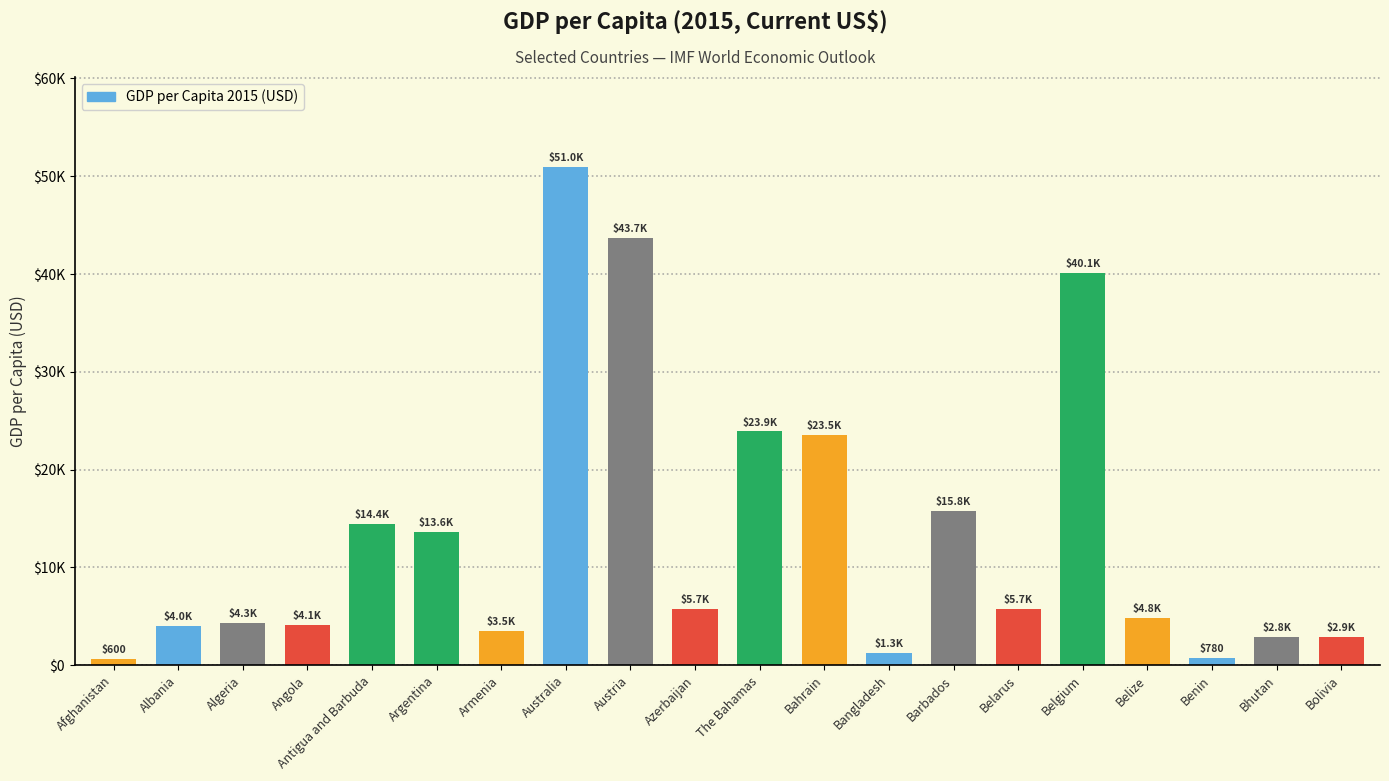

What is the difference between the maximum and second lowest values?

50181.8